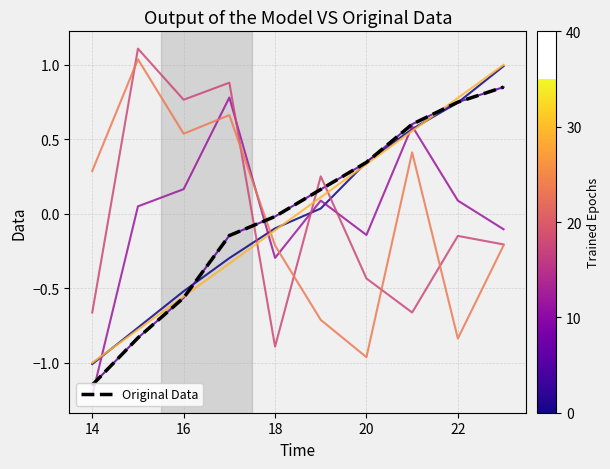

Does the chart have visible grid lines?

Yes